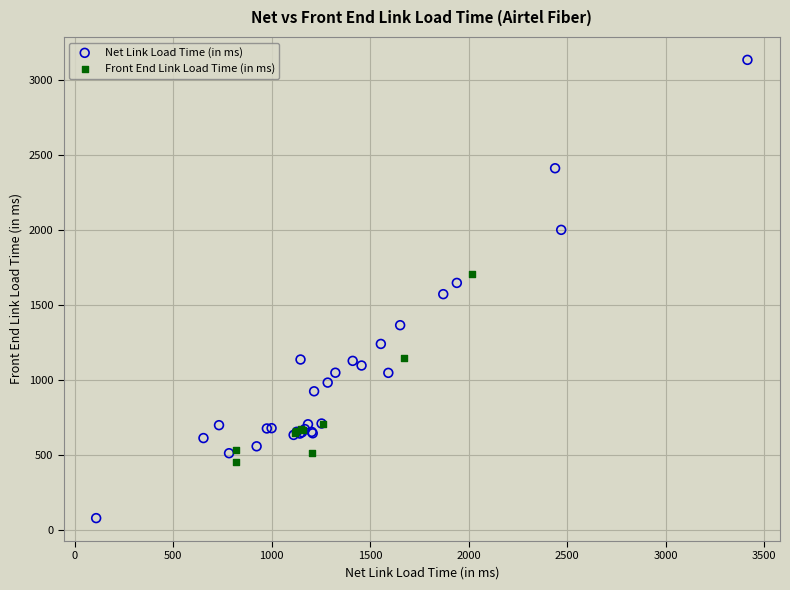

Which series reaches the minimum Y coordinate?

Net Link Load Time (in ms)